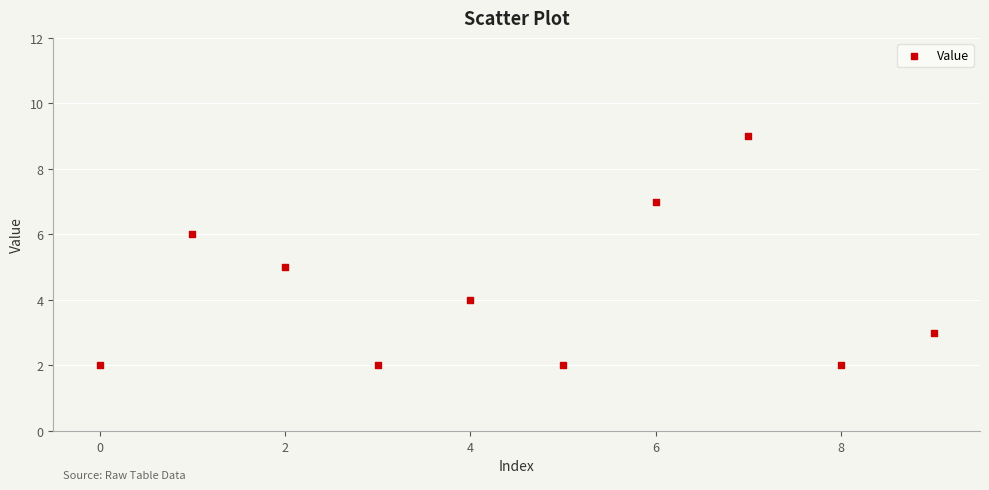

What is the average Y value?

4